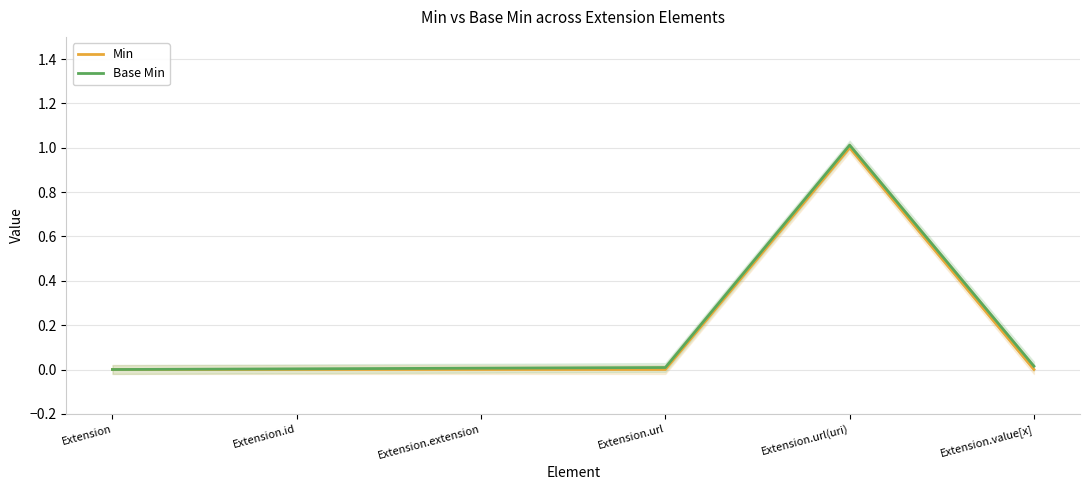

True or false: Min has a value of 0.4 at Extension.value[x].

False